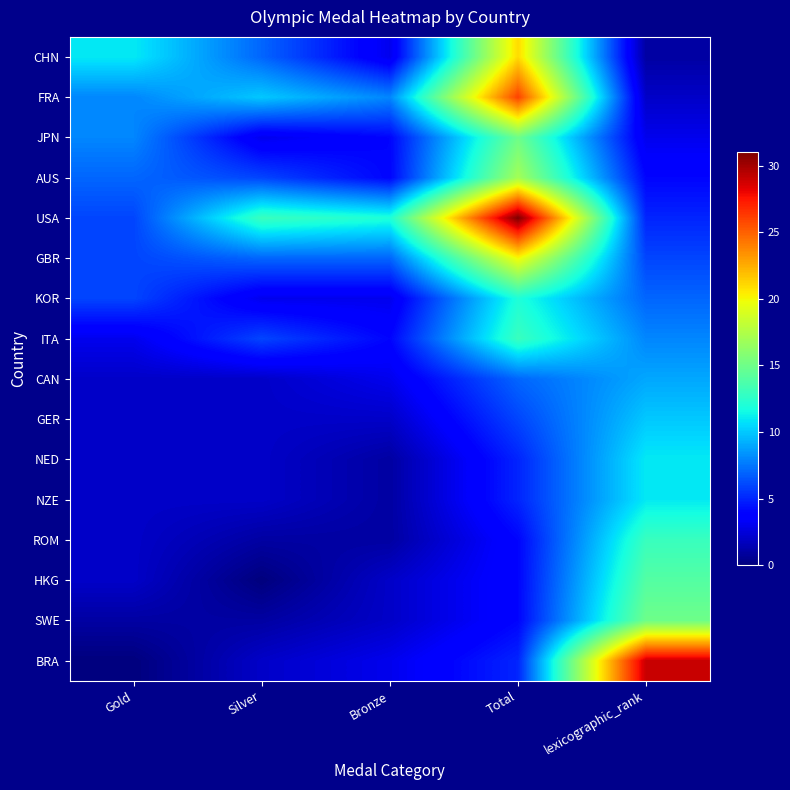

Rank the series by their maximum value, from highest to lowest.

USA, BRA, FRA, CHN, GBR, AUS, JPN, SWE, HKG, ITA, ROM, KOR, NED, NZE, GER, CAN